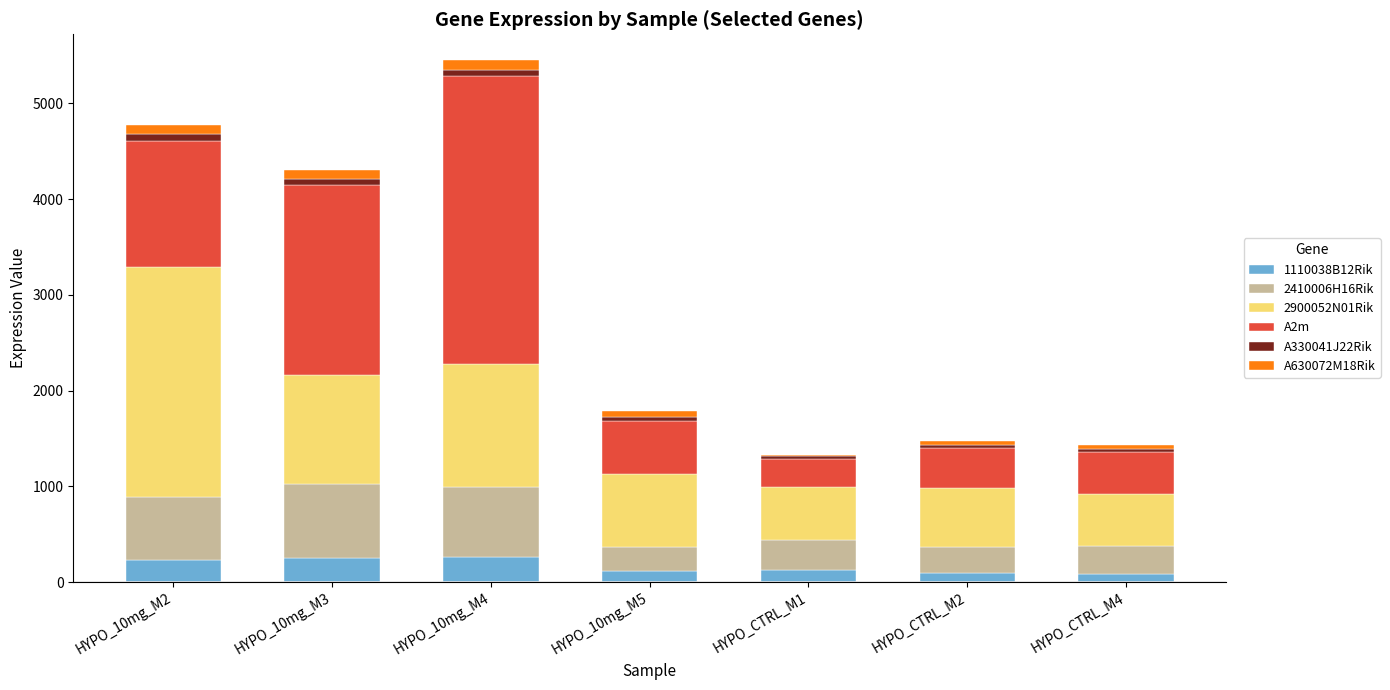

Does the chart contain stacked bars?

Yes